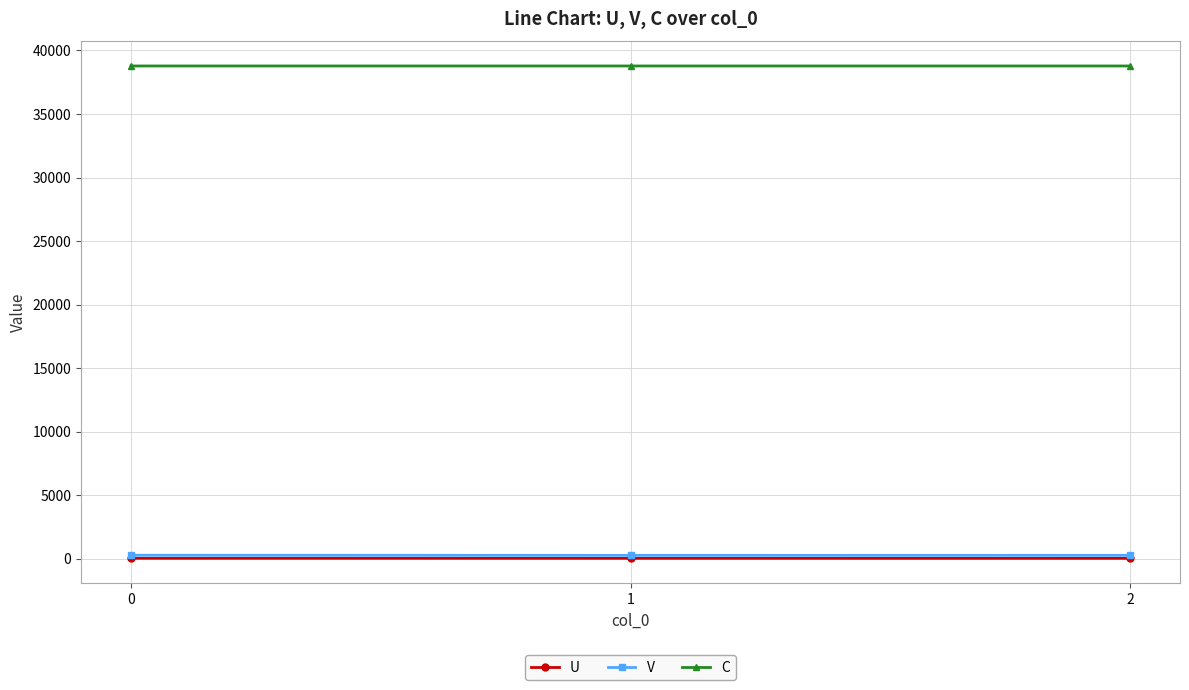

The V series shows 264.1 at 0. True or false?

True